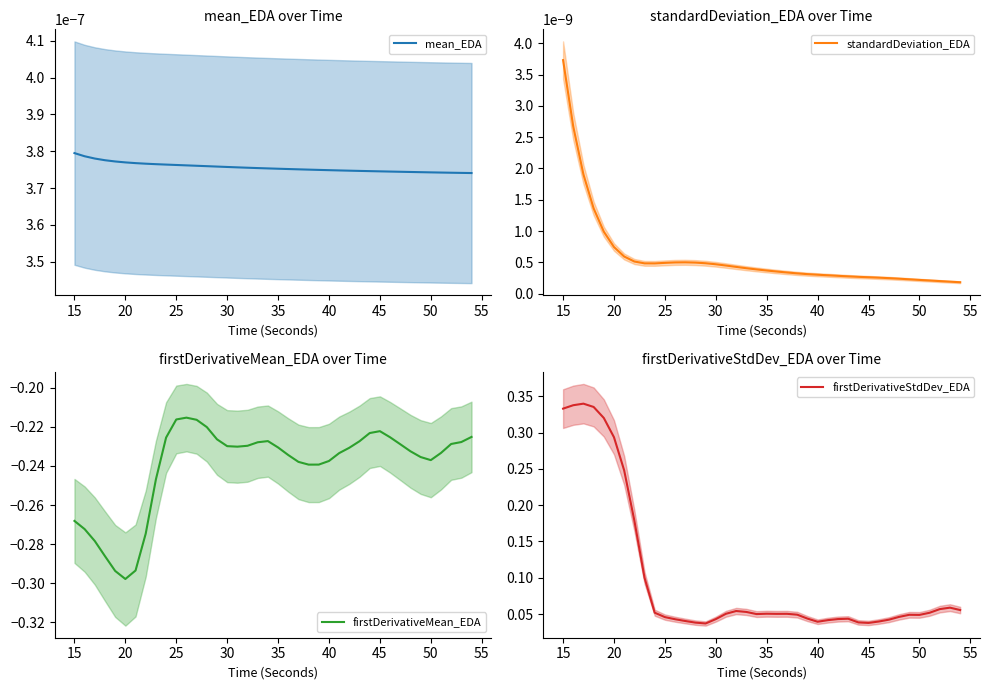

What is the sum of all firstDerivativeStdDev_EDA values?

3.9